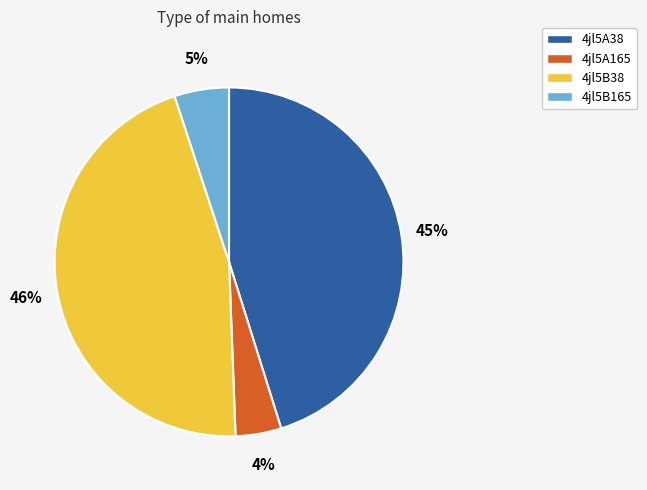

To the nearest percent, what is the combined percentage of 4jl5B38 and 4jl5A38?

91%